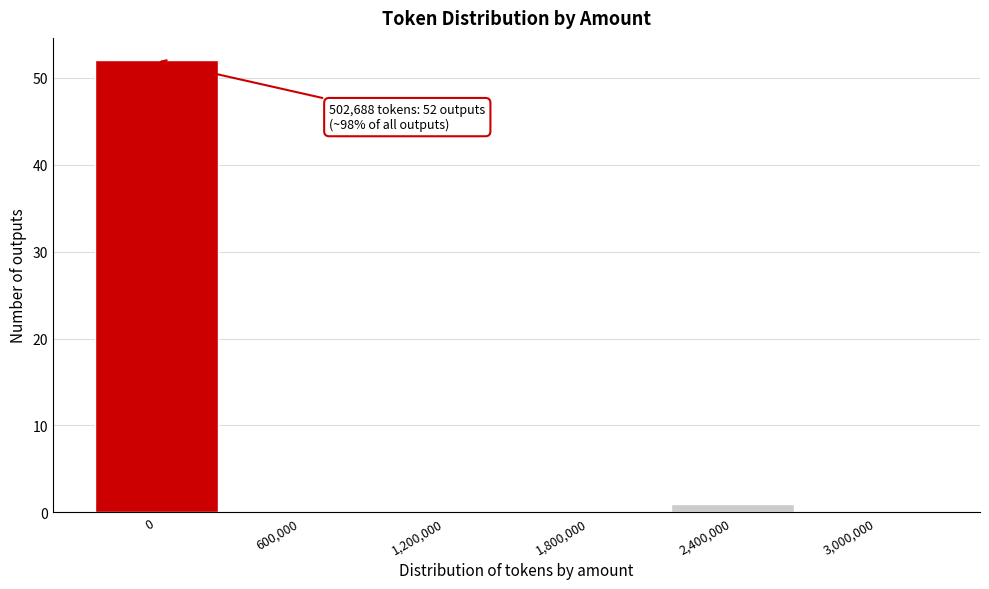

Reading left to right, what are all the values shown in this chart?

0=52	600,000=0	1,200,000=0	1,800,000=0	2,400,000=1	3,000,000=0